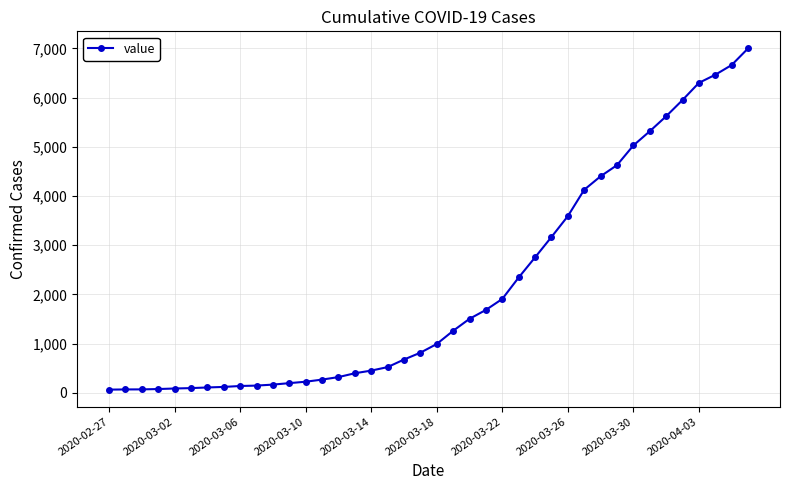

What is the greatest value displayed?

7002